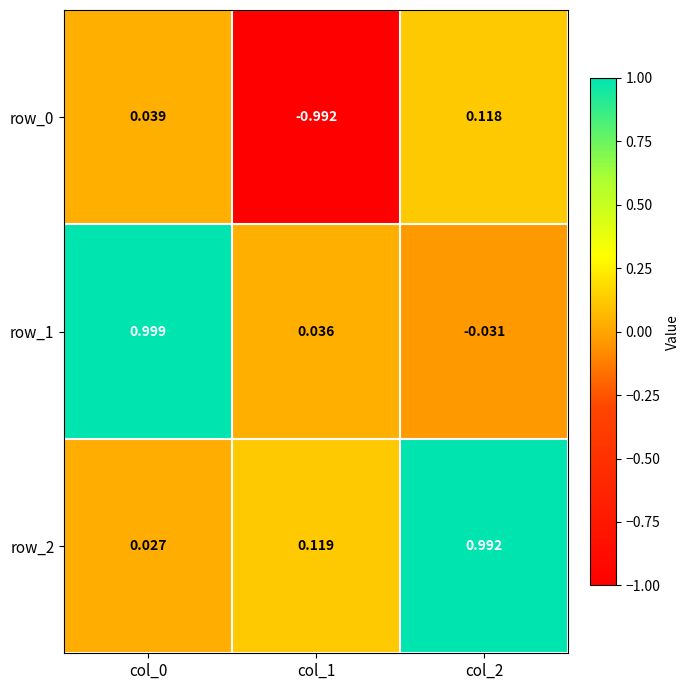

Is the value of row_1 at col_0 greater than the value of row_2 at col_1?

Yes